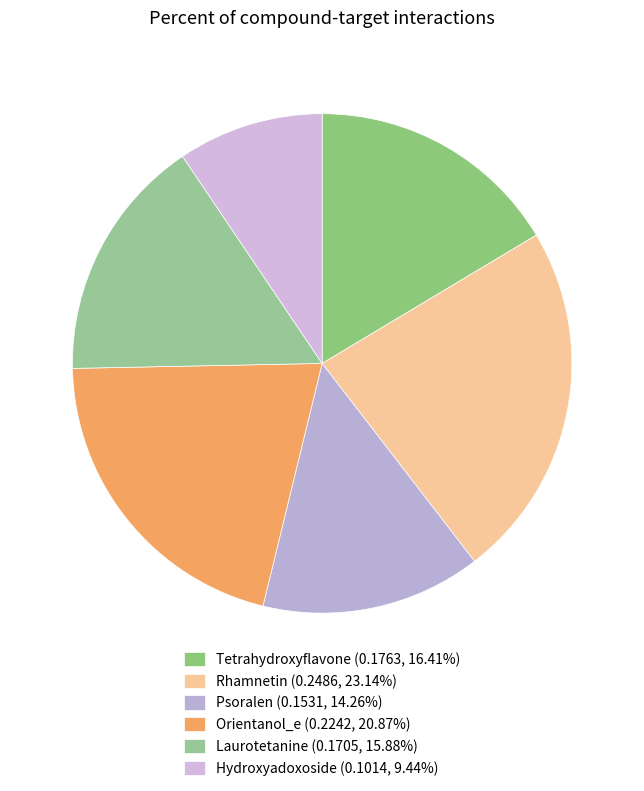

Do Rhamnetin and Tetrahydroxyflavone together represent more than half of the pie?

No